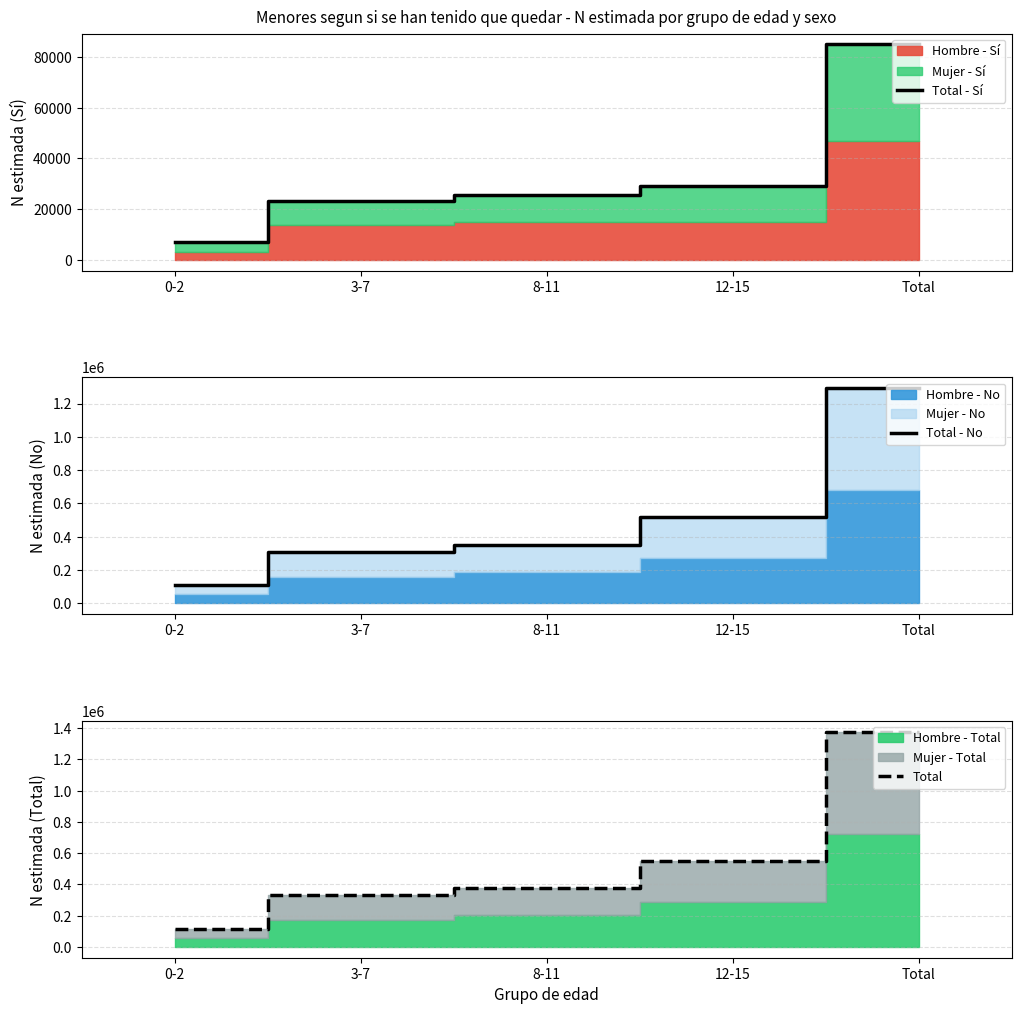

What is the difference between the highest and lowest values at 8-11?

353172